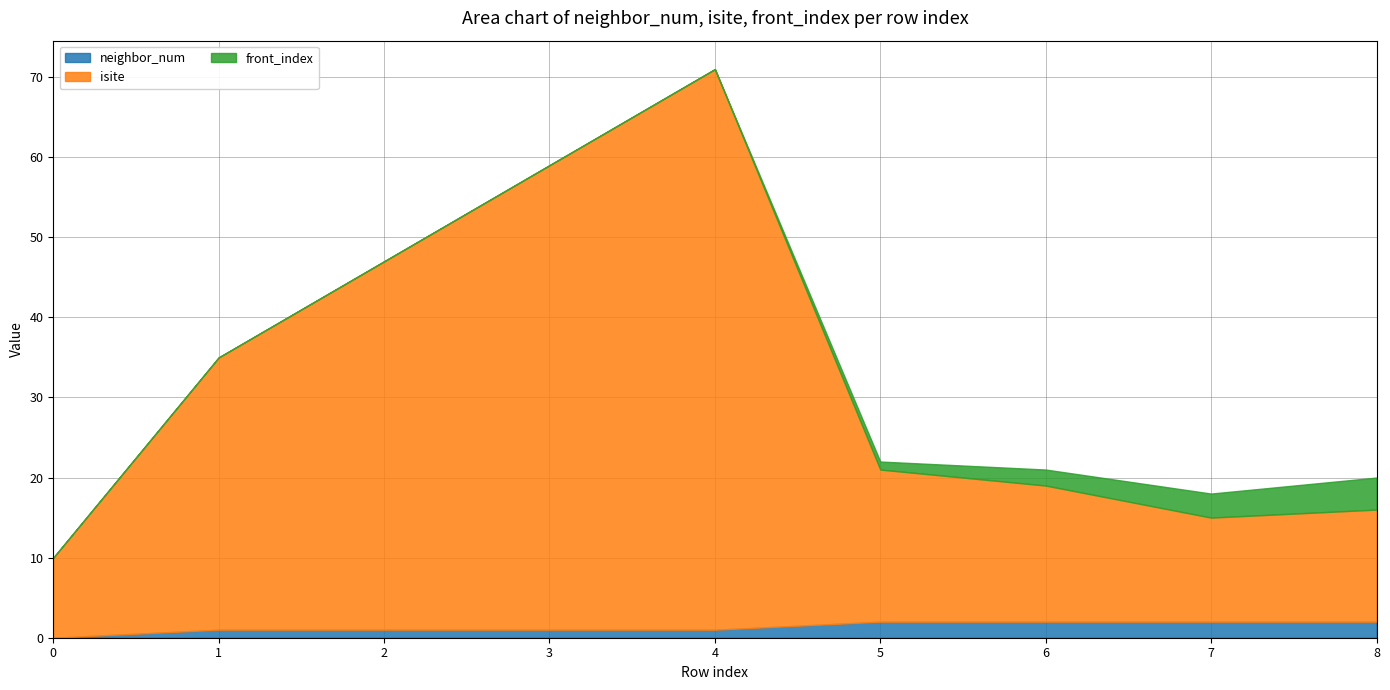

True or false: neighbor_num has more than 2 interior local peaks.

False